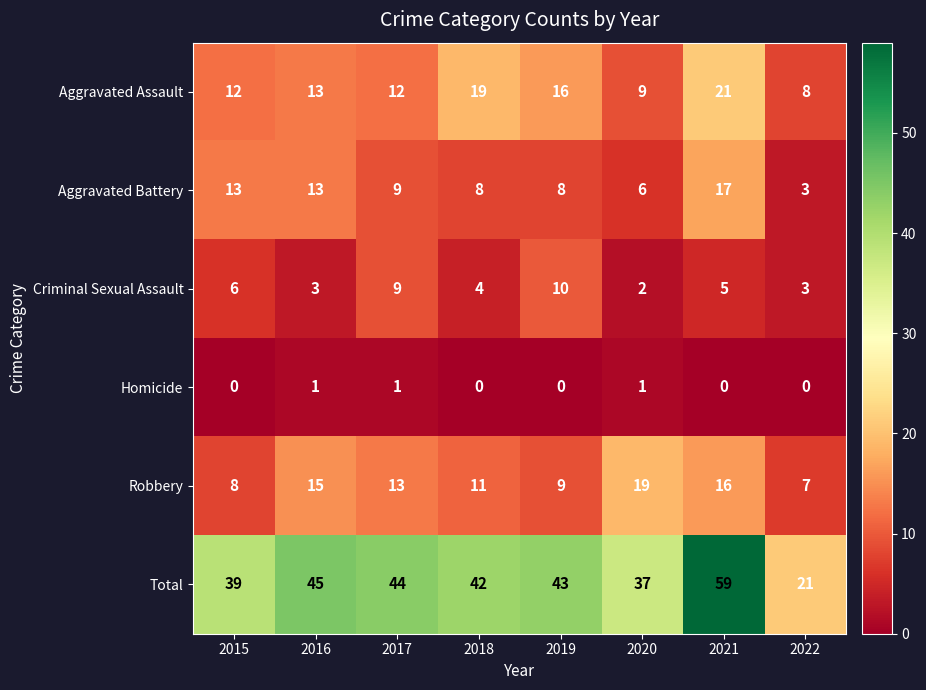

How many distinct data groups are displayed?

6